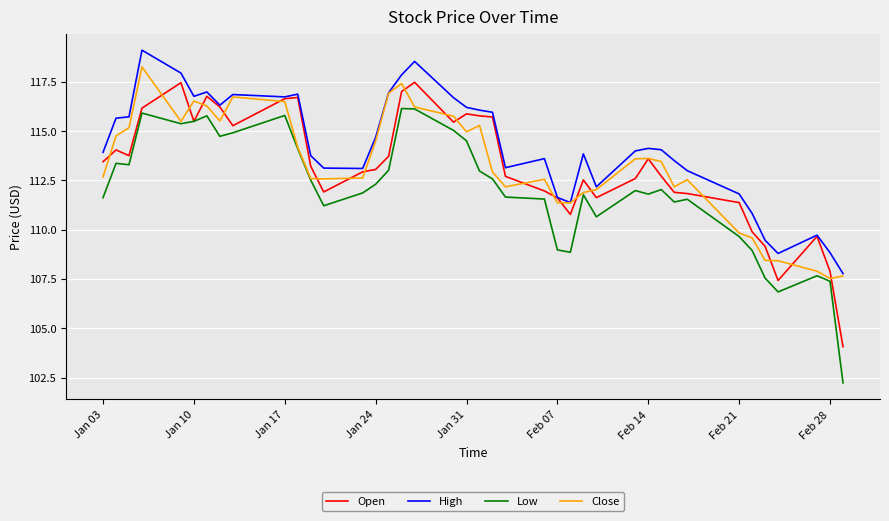

How many lines are shown in the chart?

4